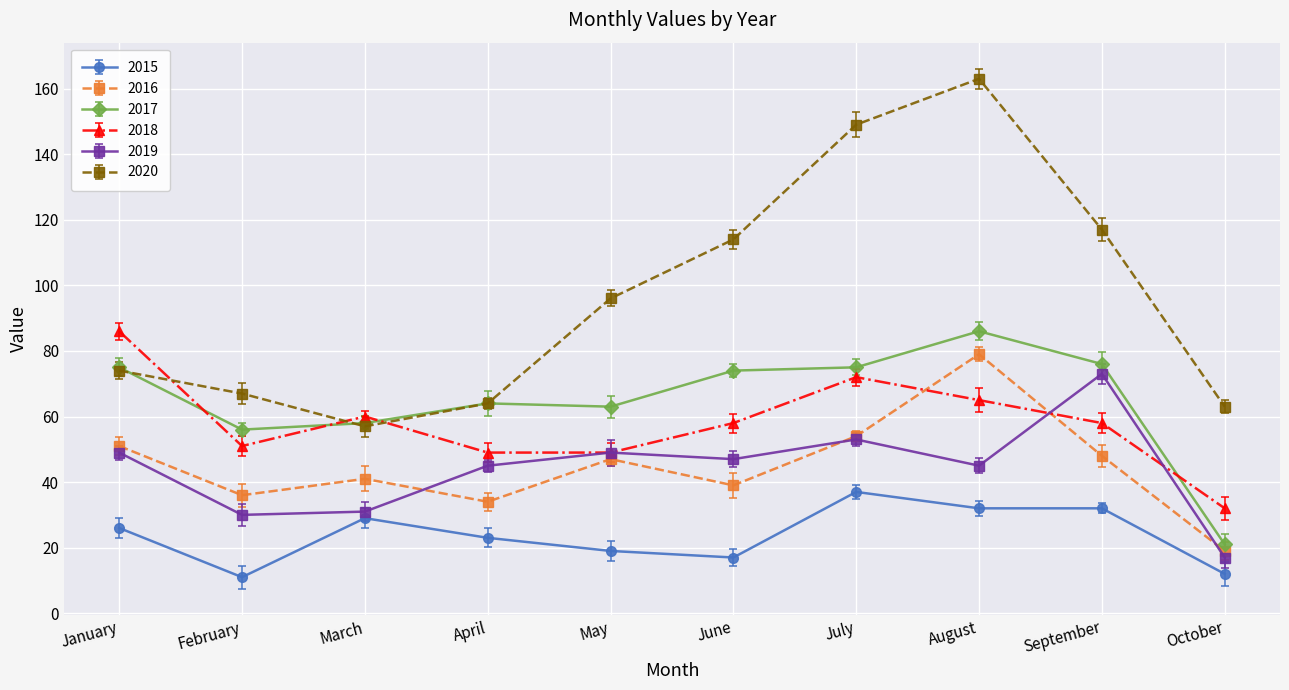

What is the difference between the maximum and second lowest values in the 2018 series?

37